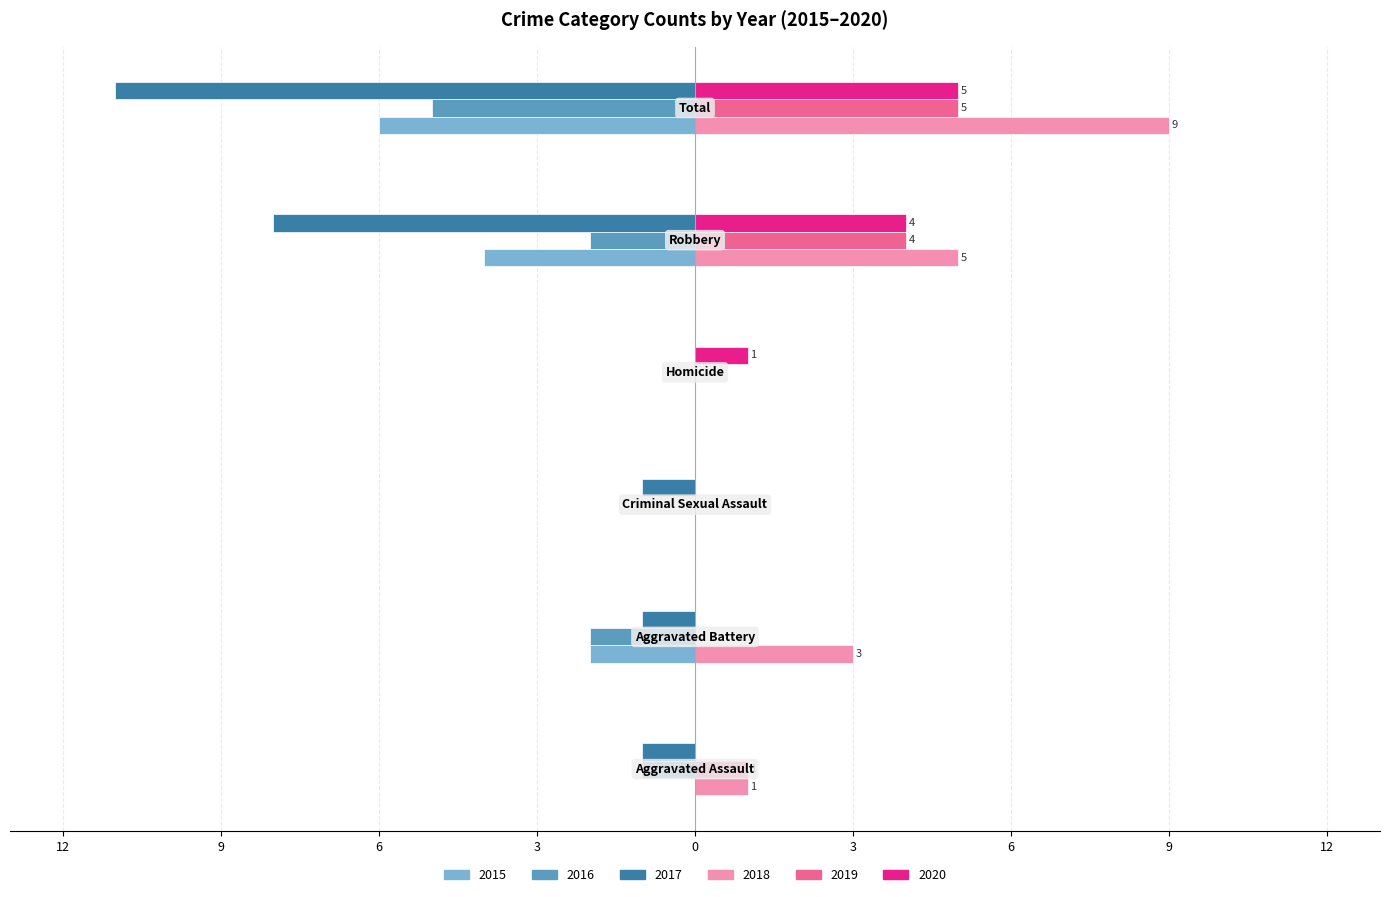

What are all the series names shown in the legend?

2015, 2016, 2017, 2018, 2019, 2020